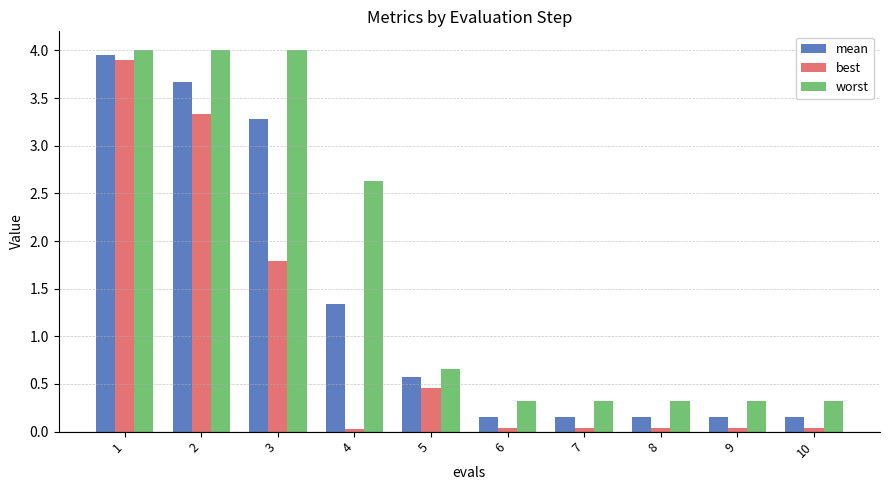

What is the maximum value shown in the chart?

4.0